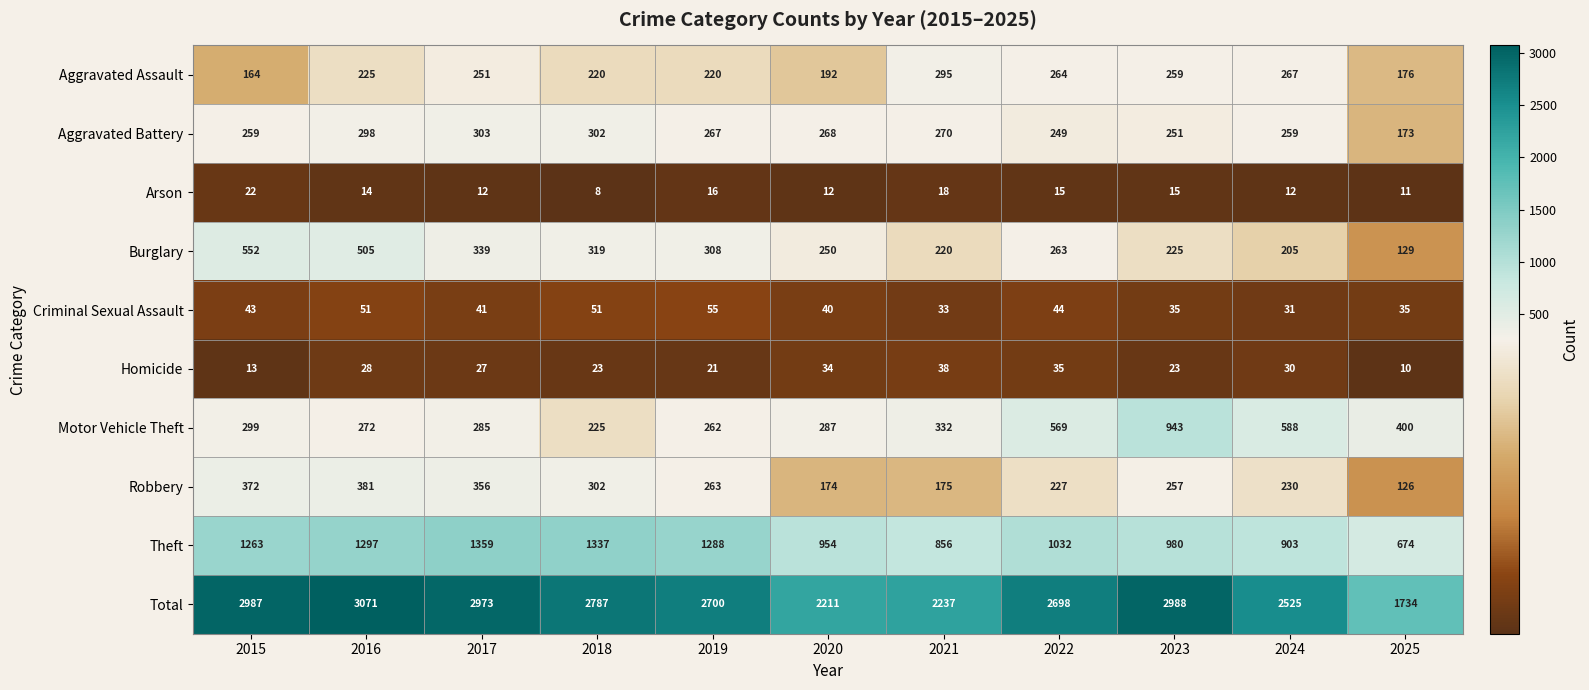

Count the number of data series in this chart.

10